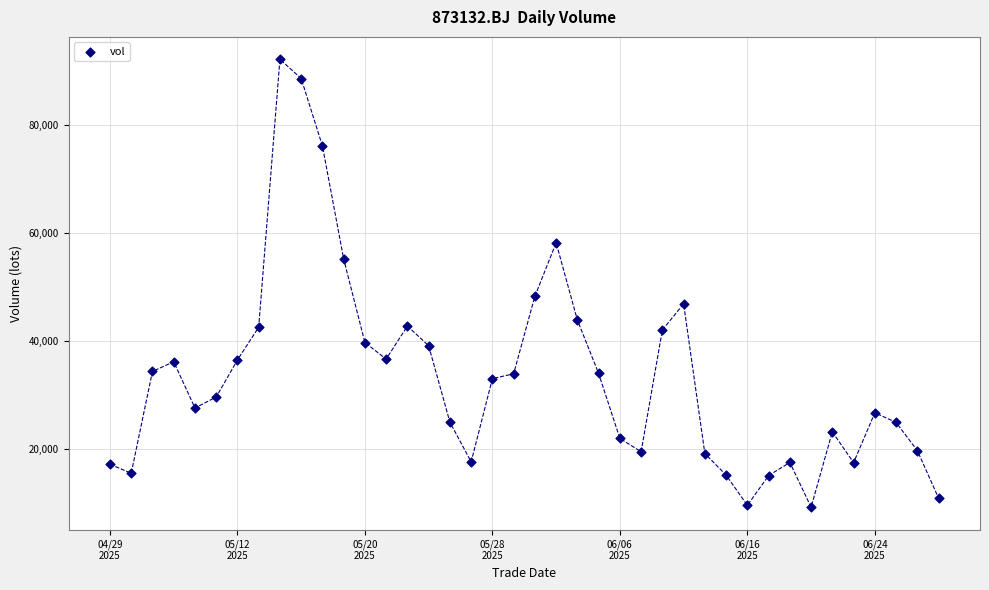

What is the range of Y values (max minus min)?

82837.1